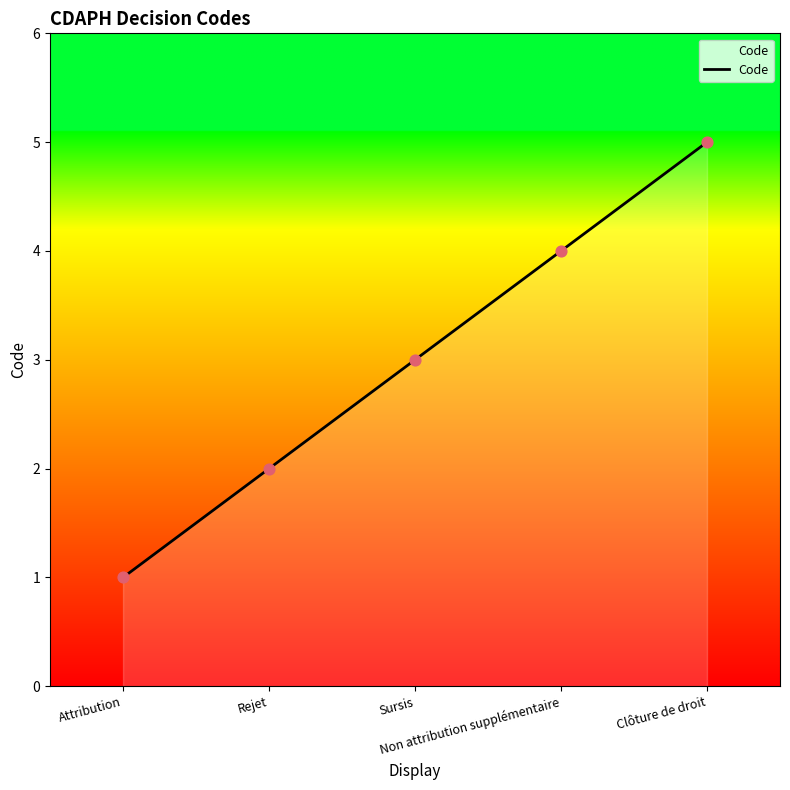

What is the change in value from Rejet to Non attribution supplémentaire?

+2